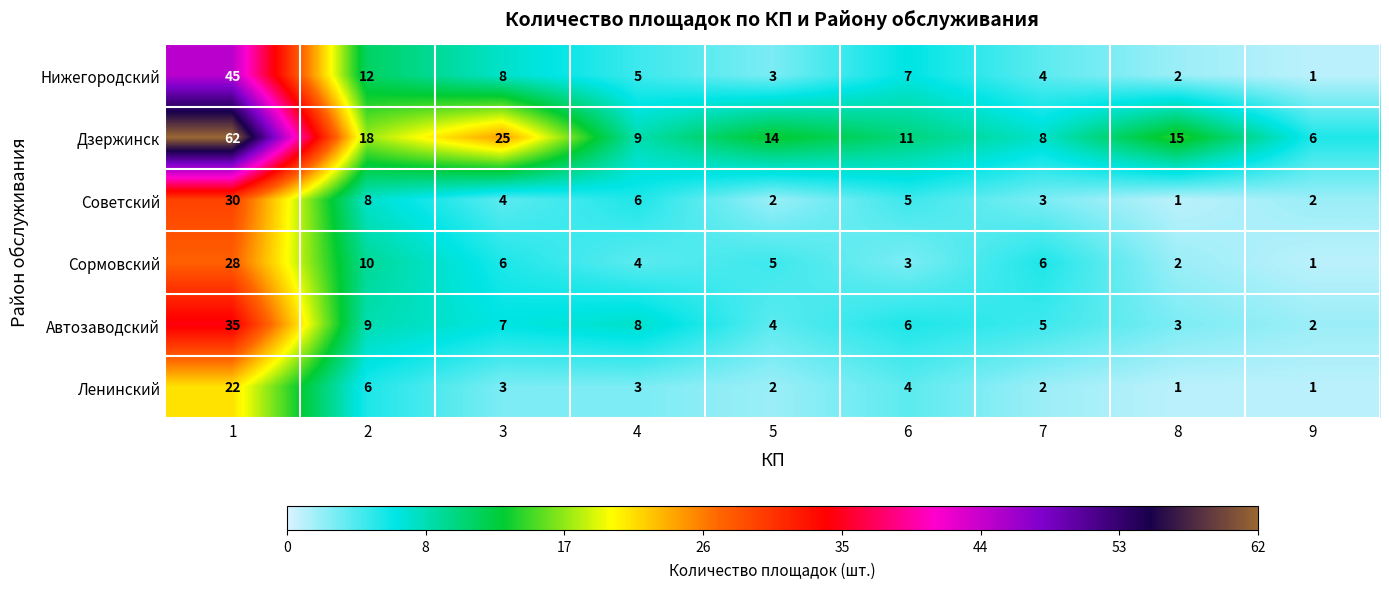

Which series has the widest spread of values?

Дзержинск